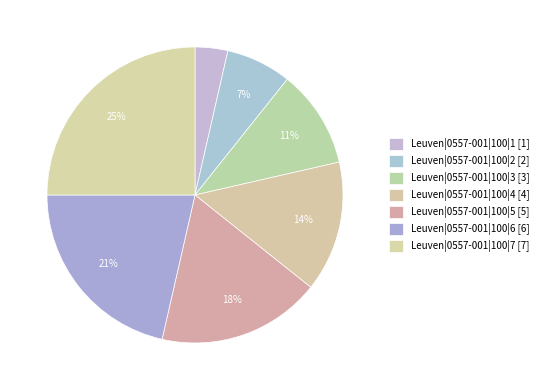

True or false: Leuven|0557-001|100|5 accounts for 32% of the total.

False